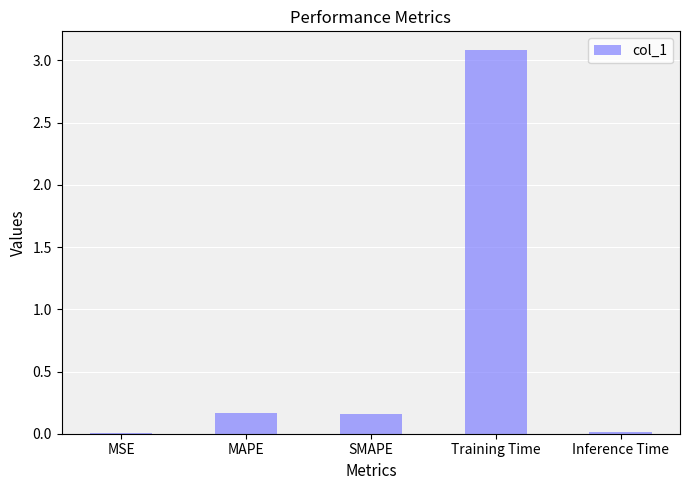

What is the average value?

0.7